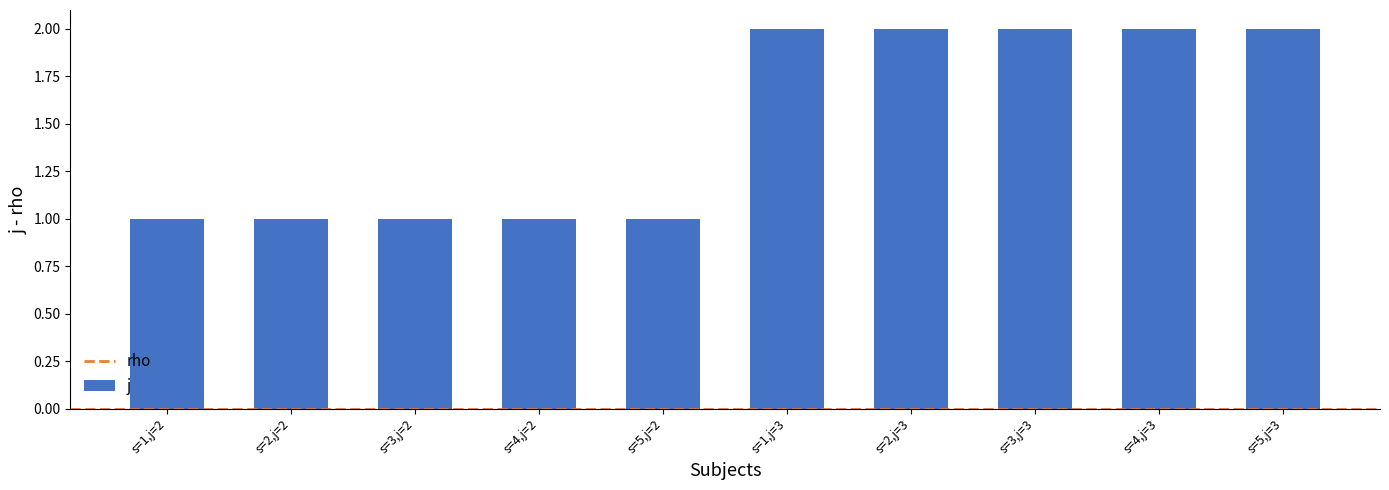

What is the difference between the second highest and minimum values?

1